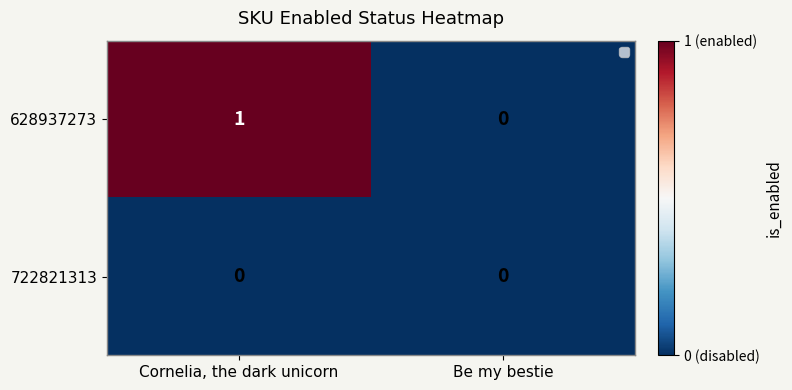

Where is 628937273 nearest to the value 0?

Be my bestie